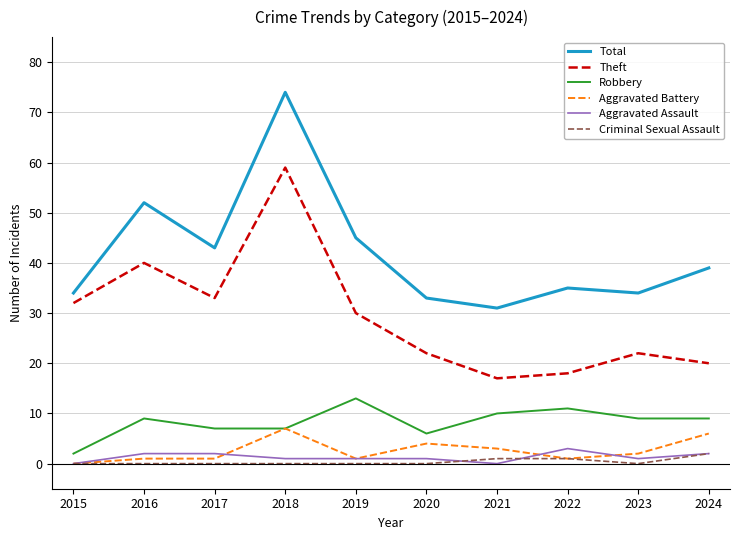

Where is the first local maximum for Total?

2016